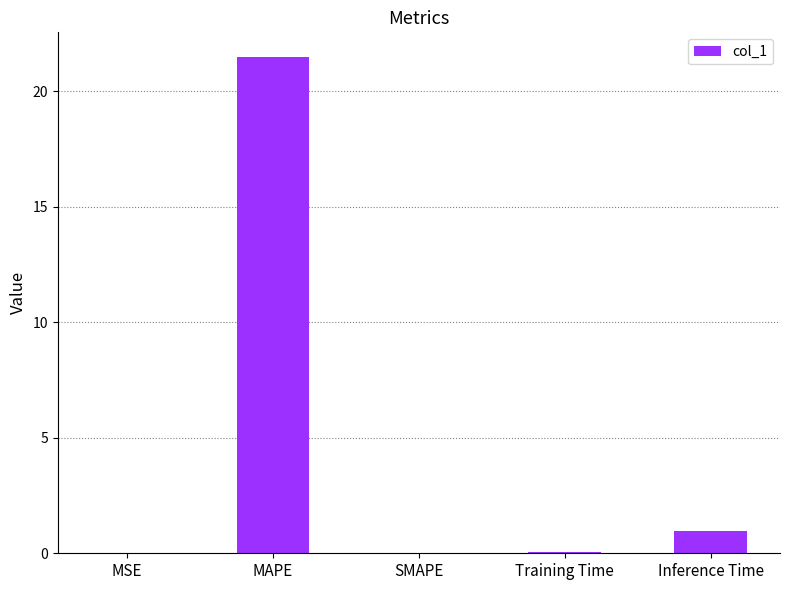

What is the greatest value displayed?

21.5